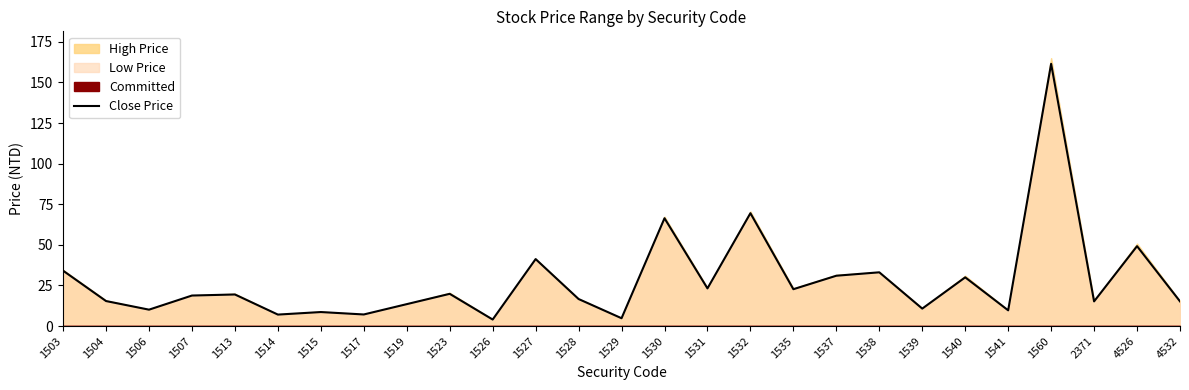

Reading left to right, what are all the values shown in this chart?

1503=34.1	1504=15.4	1506=10.1	1507=18.8	1513=19.4	1514=7.1	1515=8.6	1517=7.1	1519=13.5	1523=19.9	1526=4.0	1527=41.2	1528=16.6	1529=4.8	1530=66.4	1531=23.2	1532=69.5	1535=22.7	1537=31.0	1538=33.1	1539=10.8	1540=30.0	1541=9.7	1560=161.5	2371=15.2	4526=49.2	4532=15.2